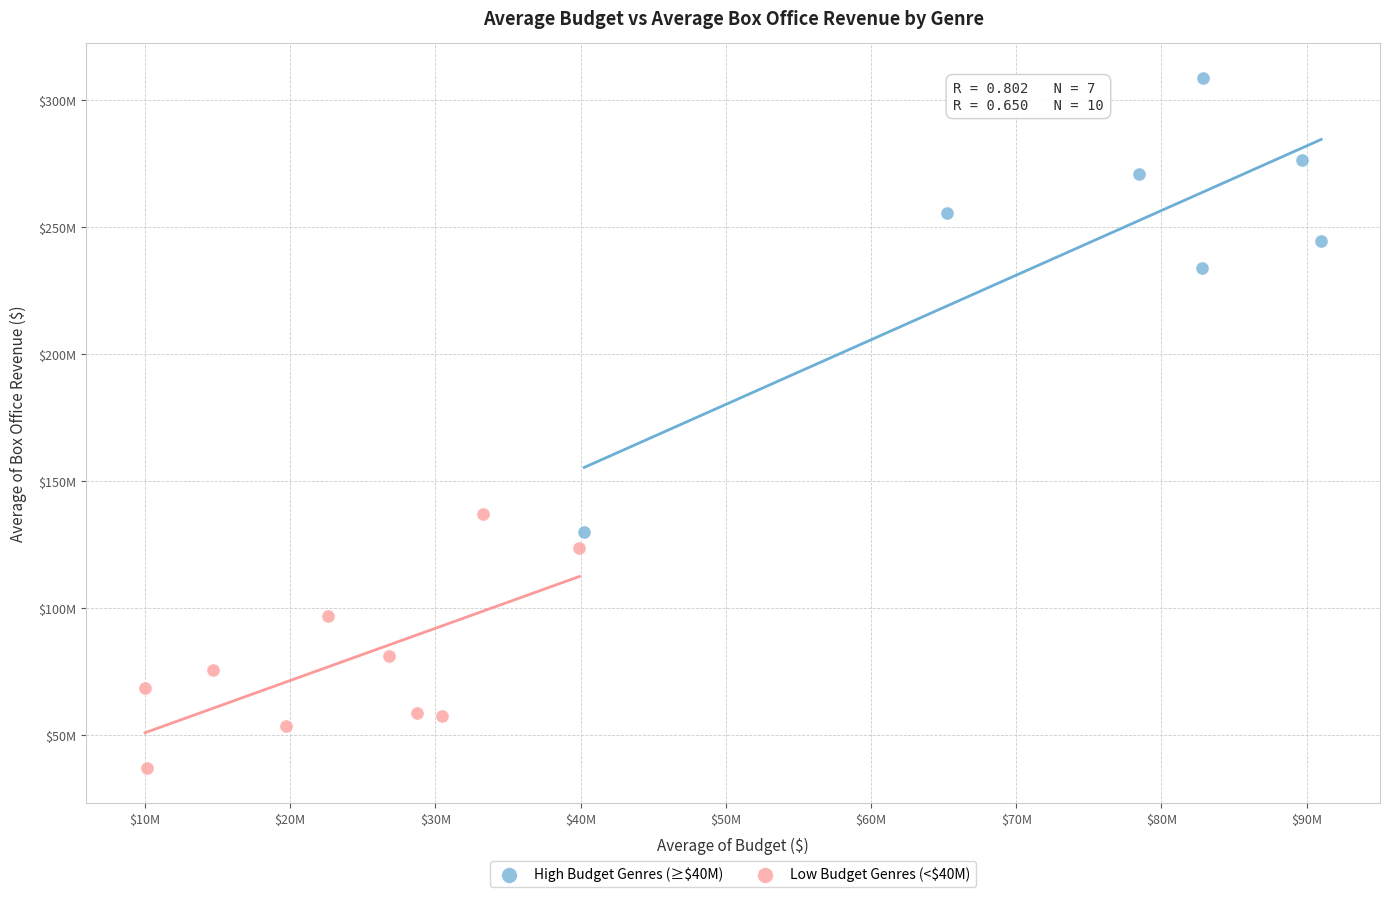

Which series reaches the maximum Y coordinate?

High Budget Genres (≥$40M)